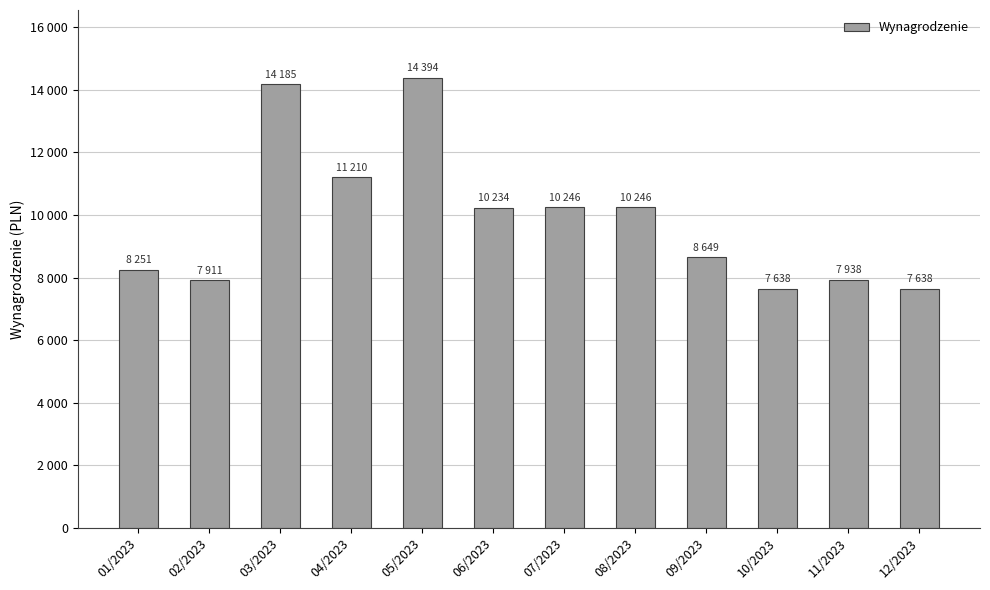

Does the chart contain any negative values?

No